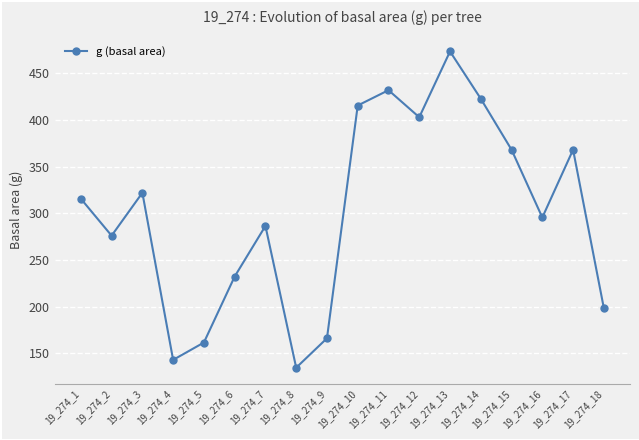

Approximately how many times larger is the value at 19_274_14 compared to 19_274_1?

1.3